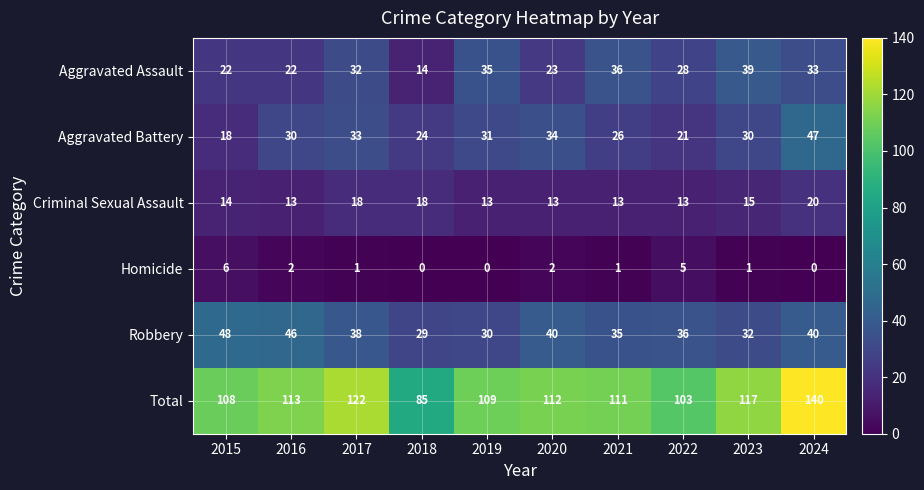

Which series has the largest total across all categories?

Total